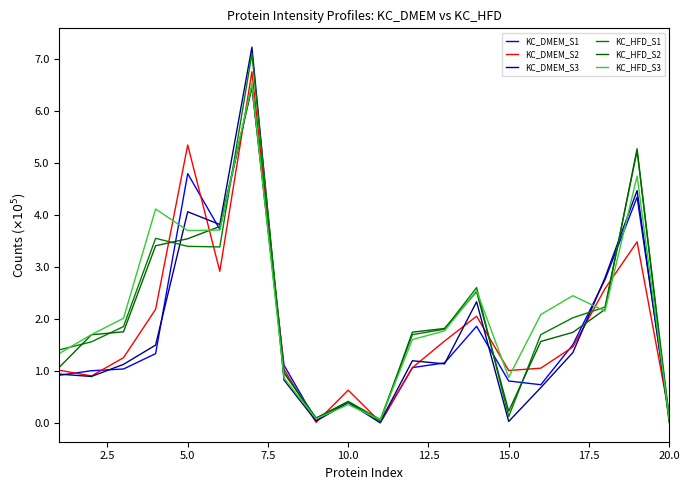

Does the chart display data point markers on the line(s)?

No